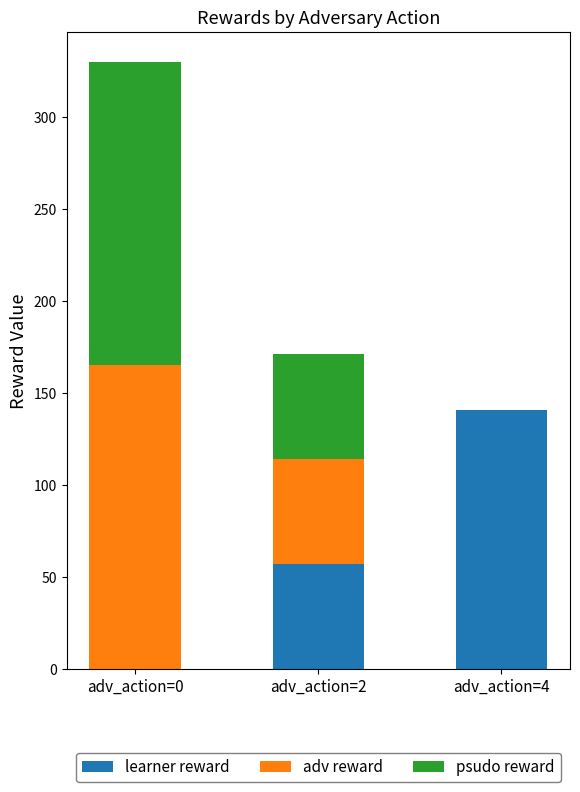

What are all the series names shown in the legend?

learner reward, adv reward, psudo reward